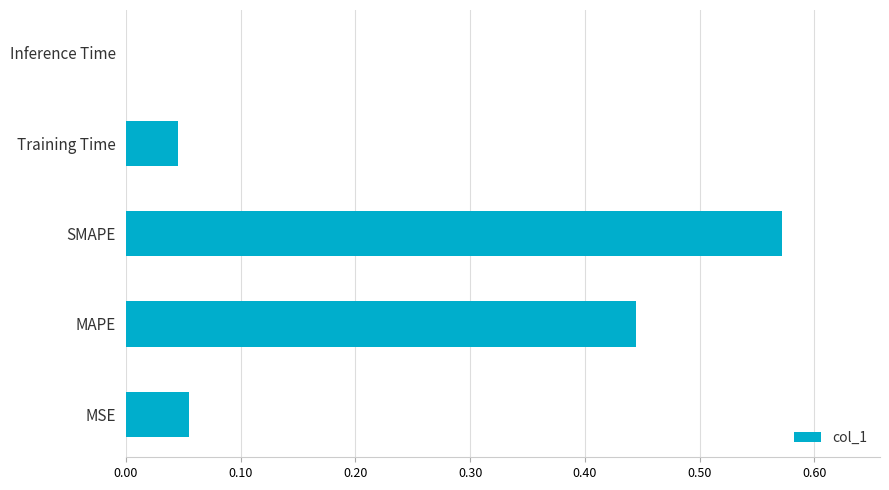

Which category has the highest value across all series?

SMAPE